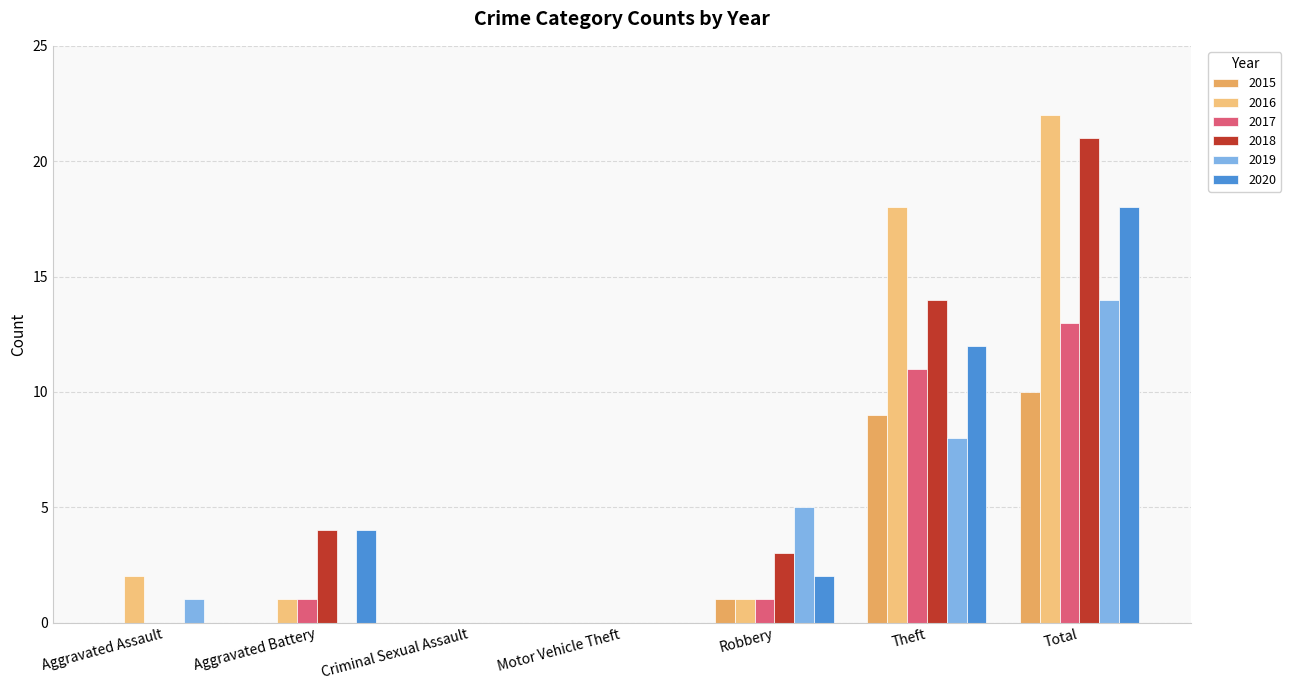

Which has a higher value, Total or Motor Vehicle Theft?

Total